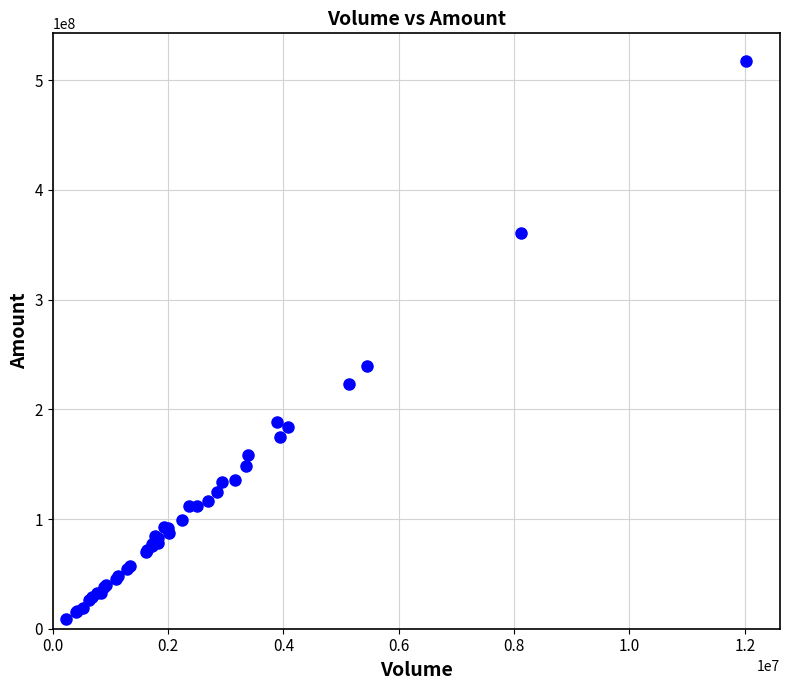

What Y value in the scatter plot is closest to 262915519?

239461296